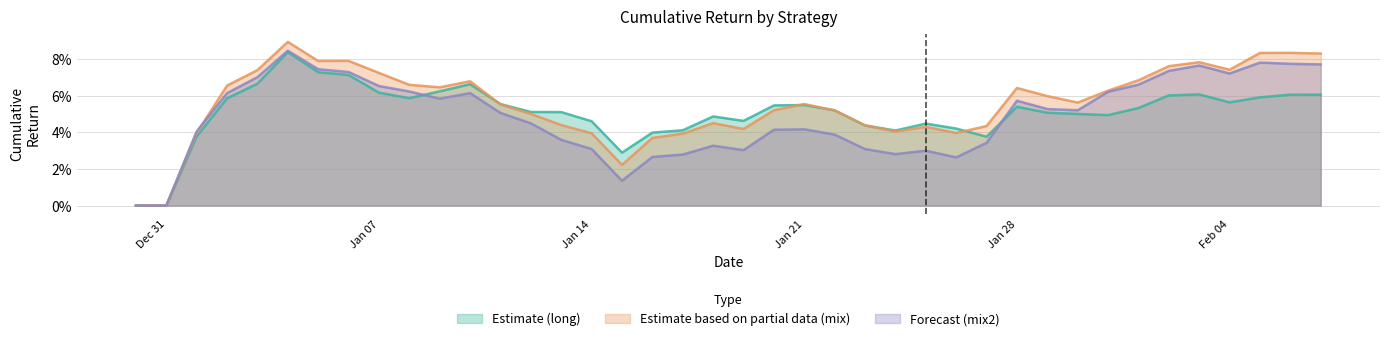

At which category does mix2 reach its first local valley?

2019-01-09